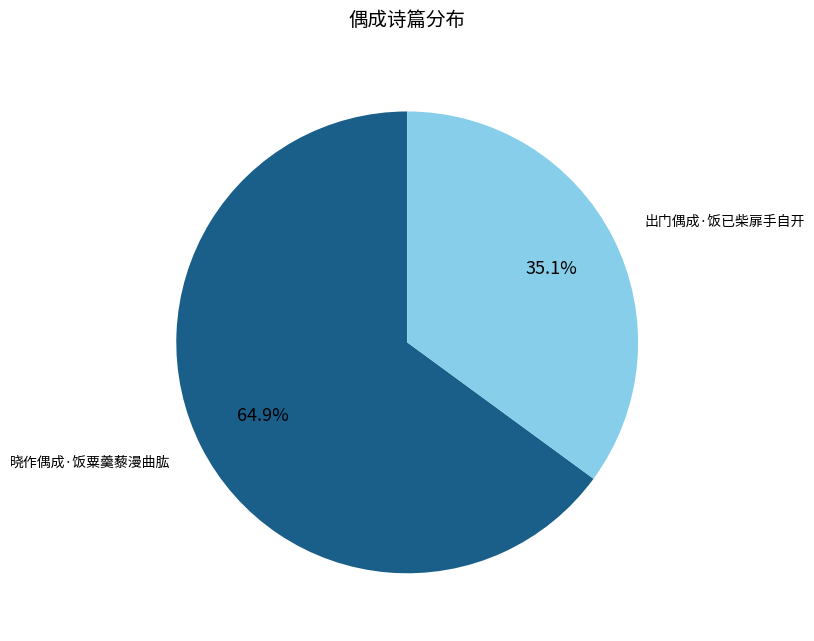

What portion of the pie excludes 晓作偶成·饭粟羹藜漫曲肱?

35.1%